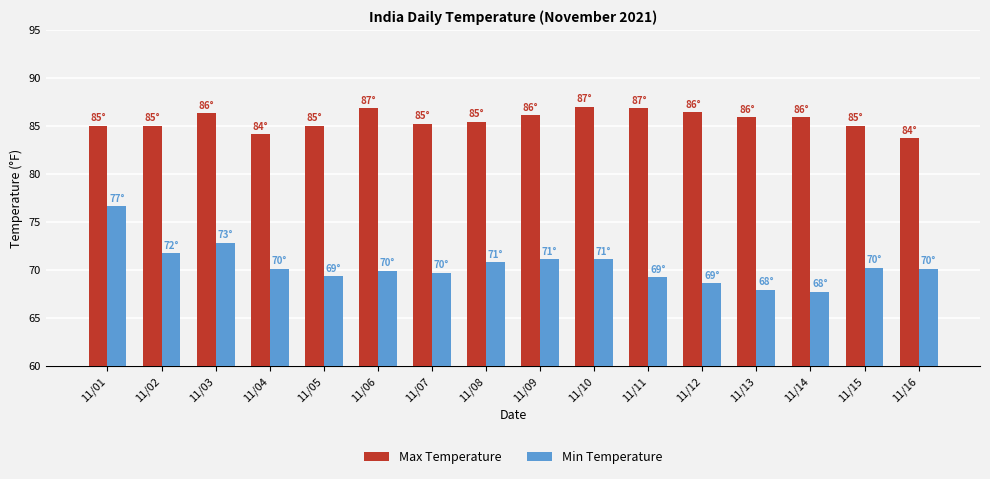

What is the highest value of the Min Temperature series?

76.6